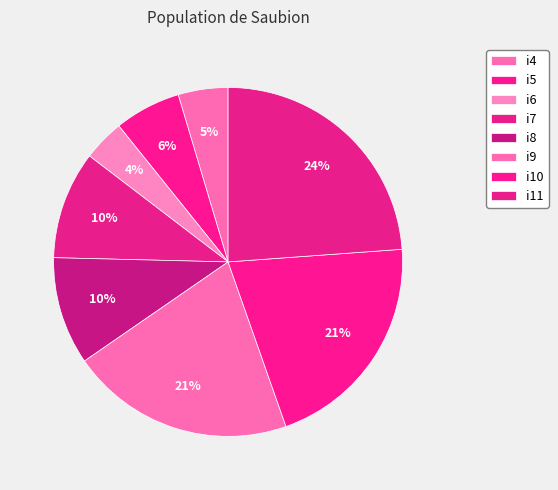

Which has a higher value, i9 or i10?

i9